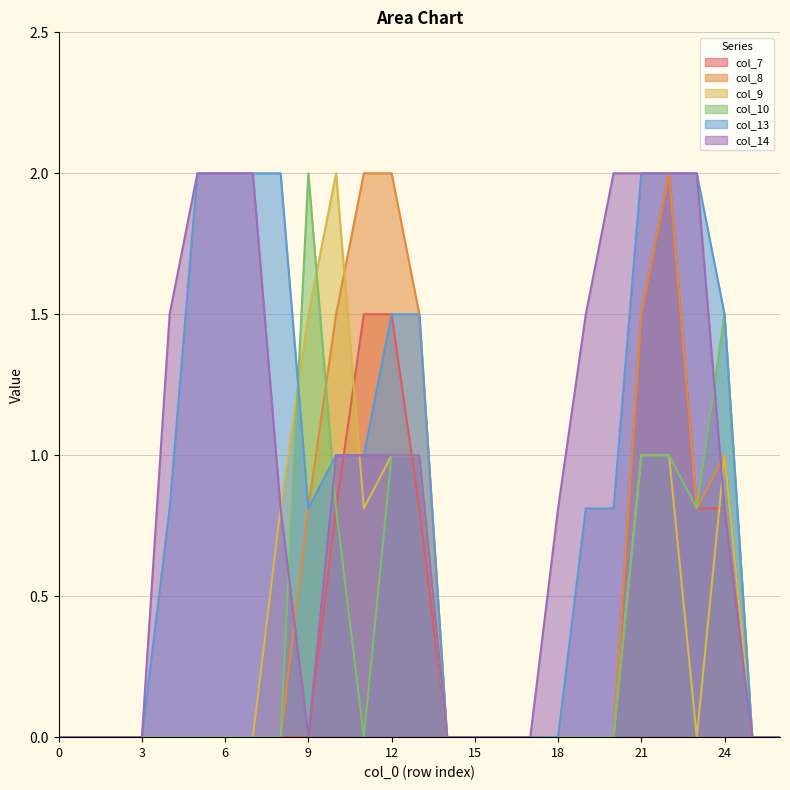

What is the difference between the maximum and minimum values in the col_14 series?

2.0